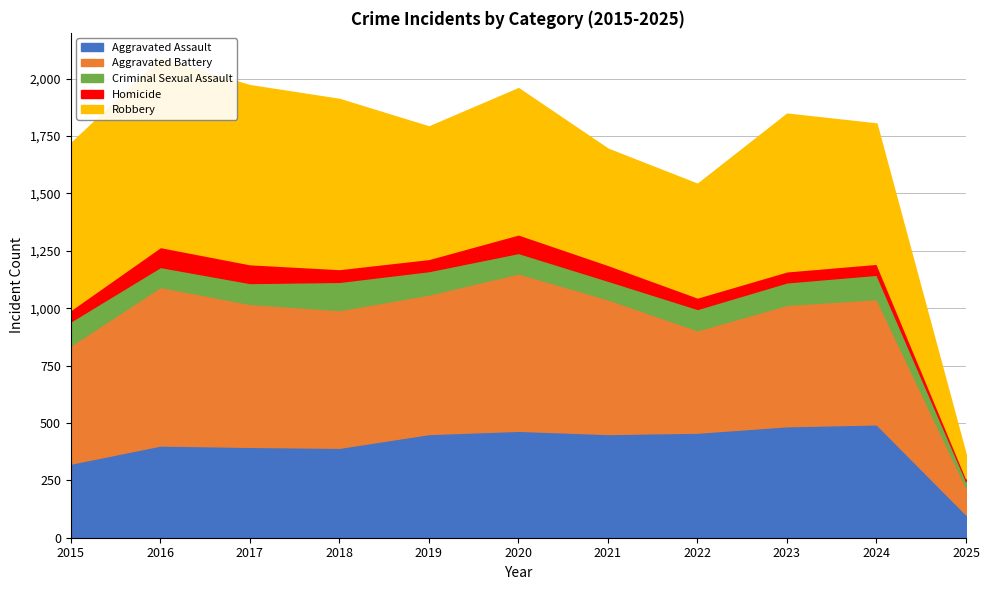

Reading left to right, list all the values displayed in this chart.

Aggravated Assault: 2015=323	2016=402	2017=396	2018=392	2019=452	2020=466	2021=452	2022=458	2023=486	2024=494	2025=101
Aggravated Battery: 2015=515	2016=691	2017=623	2018=600	2019=608	2020=686	2021=587	2022=446	2023=529	2024=546	2025=118
Criminal Sexual Assault: 2015=105	2016=87	2017=91	2018=123	2019=102	2020=89	2021=81	2022=93	2023=98	2024=106	2025=28
Homicide: 2015=50	2016=87	2017=82	2018=56	2019=53	2020=81	2021=69	2022=50	2023=48	2024=48	2025=12
Robbery: 2015=726	2016=819	2017=780	2018=741	2019=577	2020=637	2021=506	2022=495	2023=687	2024=611	2025=100